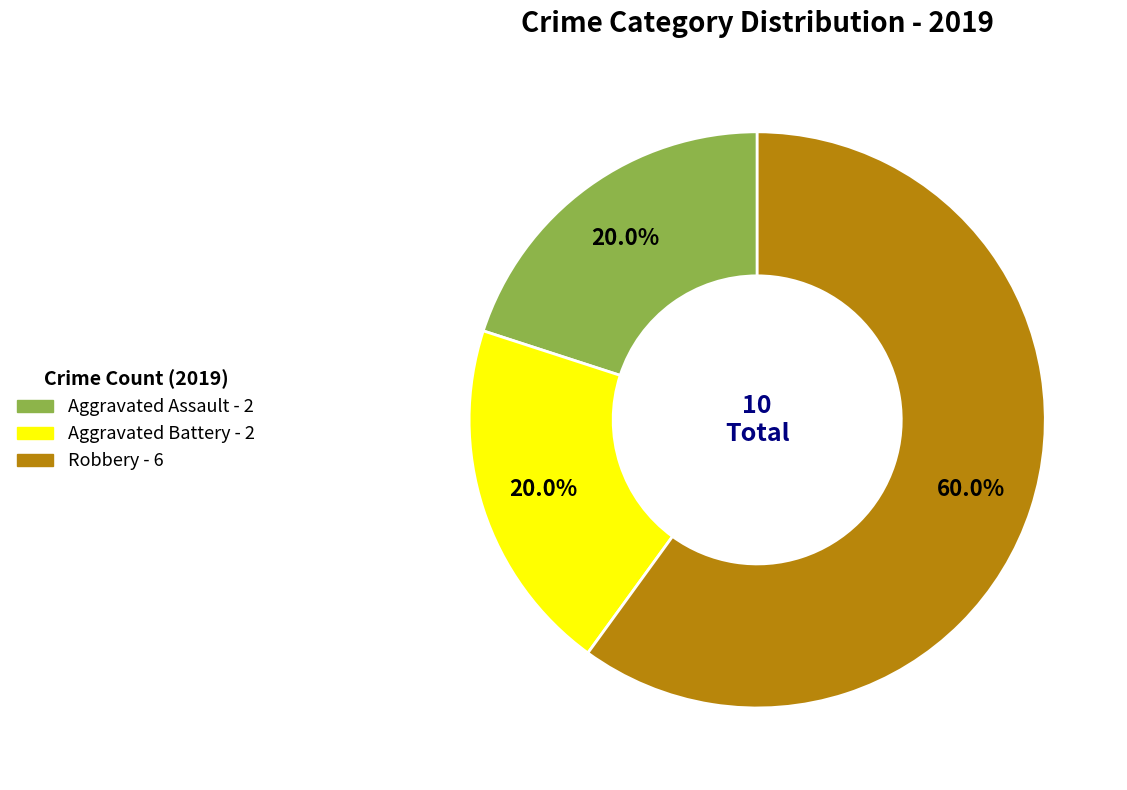

What is the largest slice in the pie chart?

Robbery